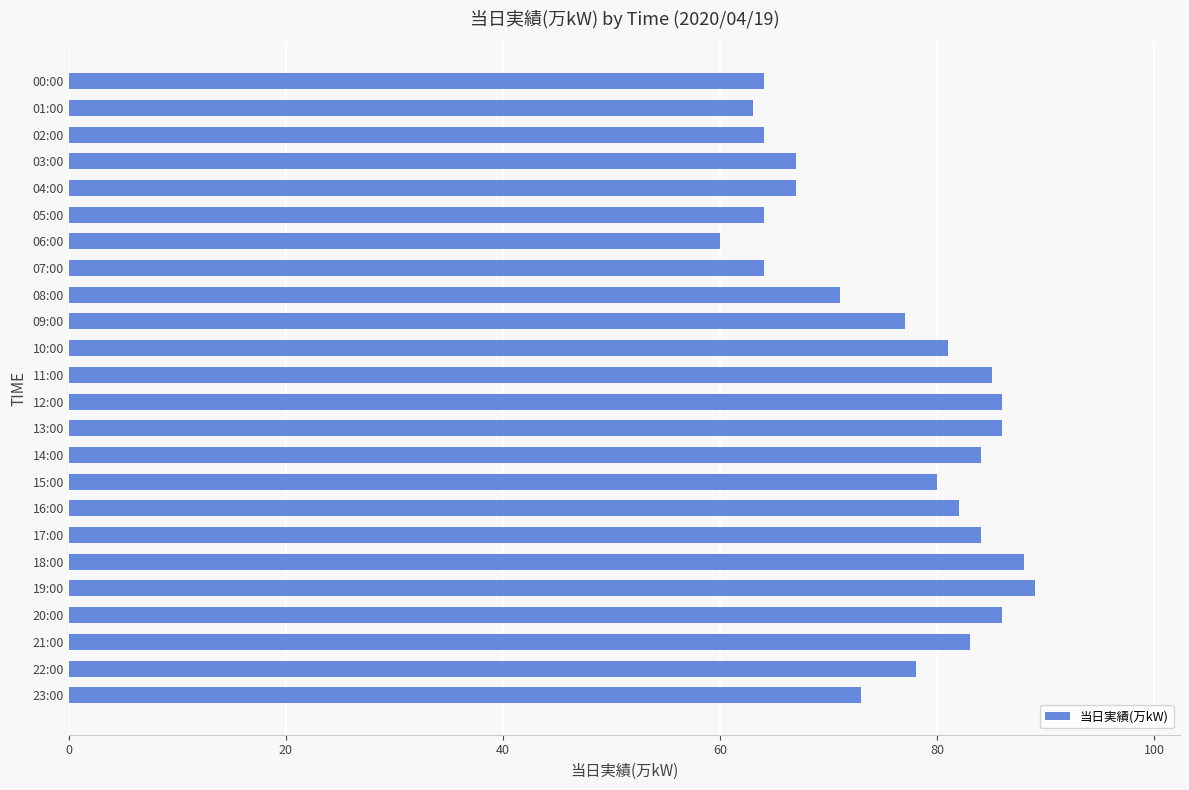

Reading top to bottom, transcribe all the data shown in this chart.

00:00=64	01:00=63	02:00=64	03:00=67	04:00=67	05:00=64	06:00=60	07:00=64	08:00=71	09:00=77	10:00=81	11:00=85	12:00=86	13:00=86	14:00=84	15:00=80	16:00=82	17:00=84	18:00=88	19:00=89	20:00=86	21:00=83	22:00=78	23:00=73